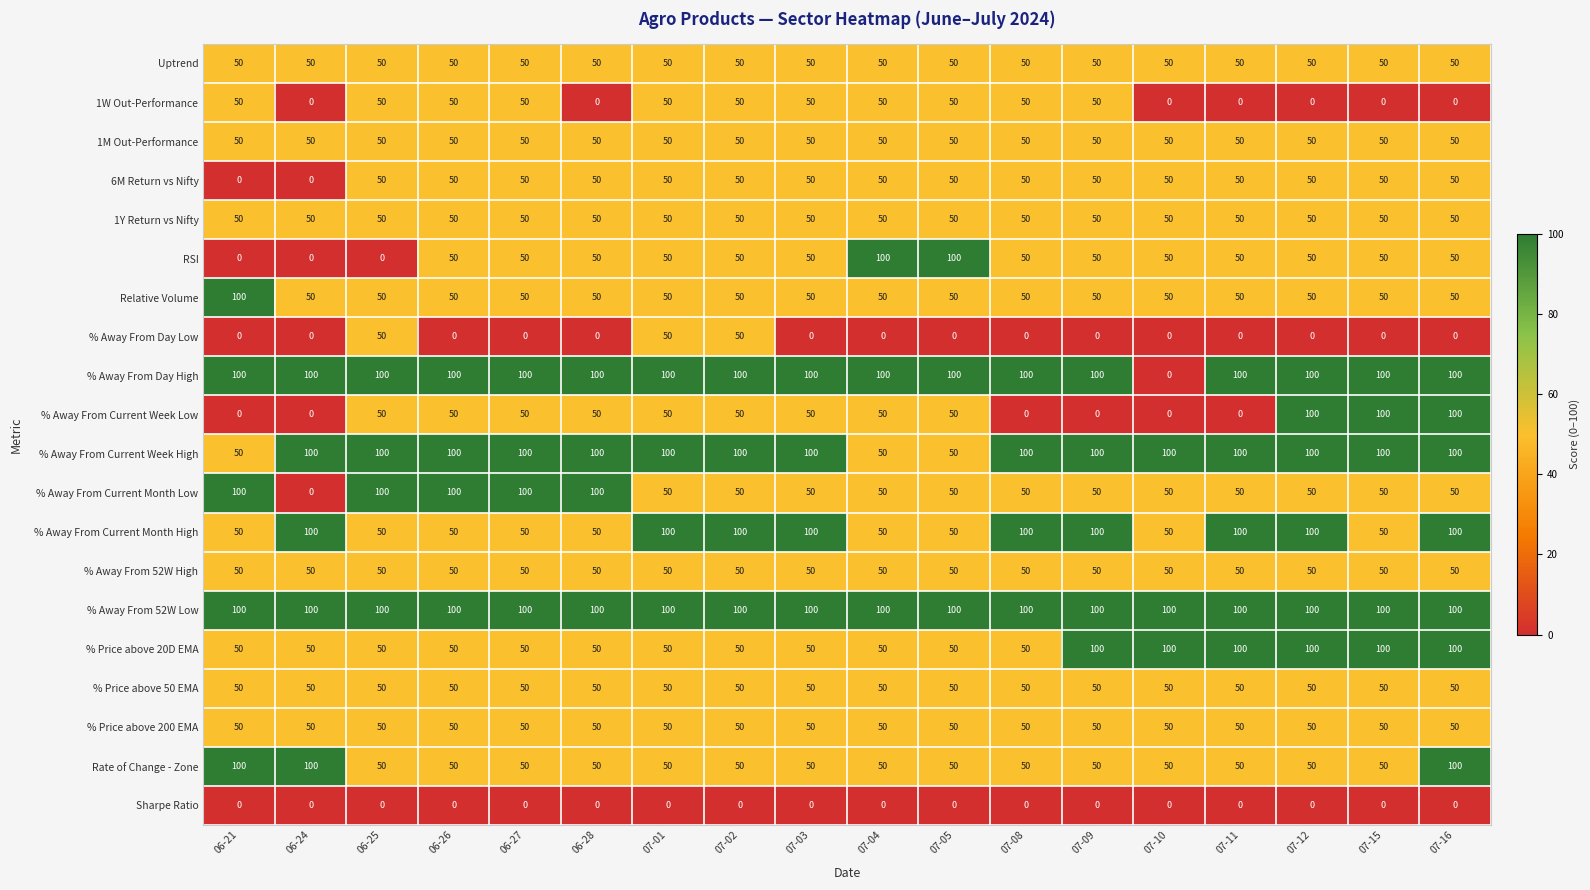

What is the sum of all 1W Out-Performance values?

550